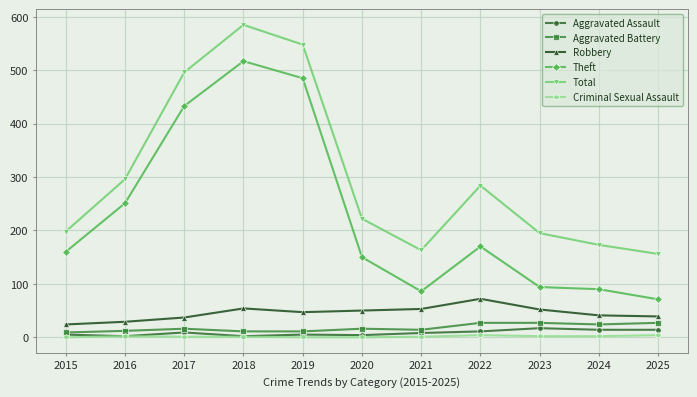

What is the value of the Total point at the 9th from the left?

195